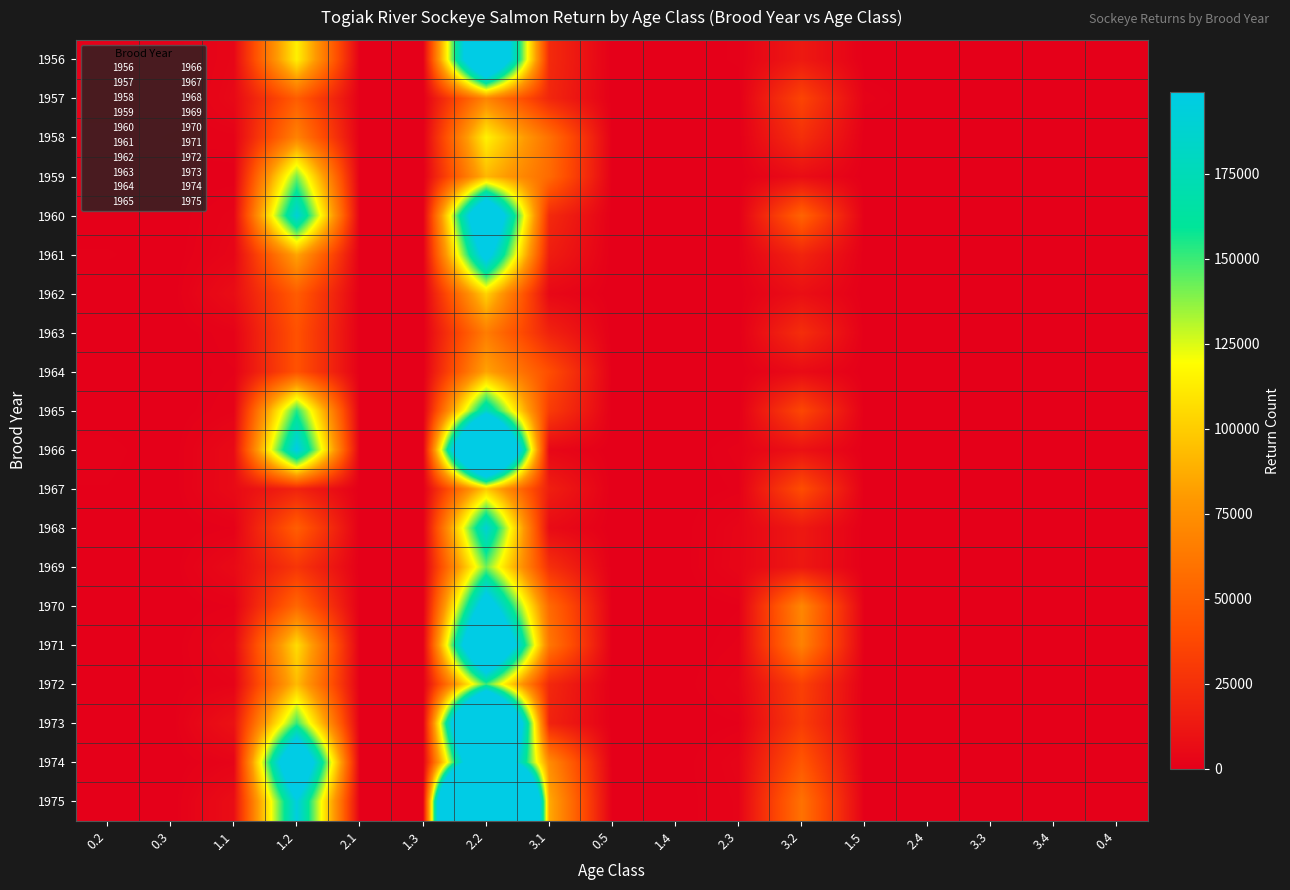

Reading left to right, list all the values displayed in this chart.

1956: 0.2=0	0.3=0	1.1=3740	1.2=113914	2.1=0	1.3=0	2.2=306119	3.1=22301	0.5=0	1.4=0	2.3=957	3.2=13428	1.5=102	2.4=0	3.3=0	3.4=308	0.4=0
1957: 0.2=2336	0.3=0	1.1=4619	1.2=48410	2.1=225	1.3=0	2.2=69528	3.1=20252	0.5=0	1.4=0	2.3=0	3.2=35663	1.5=1426	2.4=0	3.3=0	3.4=0	0.4=0
1958: 0.2=491	0.3=1295	1.1=1673	1.2=68161	2.1=96	1.3=0	2.2=114719	3.1=58819	0.5=0	1.4=0	2.3=0	3.2=24560	1.5=0	2.4=0	3.3=0	3.4=0	0.4=0
1959: 0.2=0	0.3=95	1.1=308	1.2=141475	2.1=0	1.3=0	2.2=91668	3.1=55503	0.5=0	1.4=0	2.3=0	3.2=6939	1.5=0	2.4=0	3.3=0	3.4=89	0.4=0
1960: 0.2=0	0.3=0	1.1=2356	1.2=191282	2.1=0	1.3=0	2.2=273523	3.1=22044	0.5=0	1.4=0	2.3=243	3.2=51876	1.5=0	2.4=0	3.3=138	3.4=18	0.4=0
1961: 0.2=915	0.3=58	1.1=3168	1.2=84542	2.1=0	1.3=44	2.2=216240	3.1=15400	0.5=0	1.4=0	2.3=643	3.2=19162	1.5=0	2.4=0	3.3=0	3.4=38	0.4=0
1962: 0.2=0	0.3=0	1.1=7022	1.2=47953	2.1=0	1.3=91	2.2=102349	3.1=4431	0.5=0	1.4=0	2.3=115	3.2=8107	1.5=0	2.4=0	3.3=0	3.4=0	0.4=0
1963: 0.2=0	0.3=0	1.1=1787	1.2=42570	2.1=13	1.3=0	2.2=65106	3.1=18386	0.5=0	1.4=0	2.3=84	3.2=24061	1.5=55	2.4=0	3.3=0	3.4=0	0.4=0
1964: 0.2=106	0.3=96	1.1=1108	1.2=42747	2.1=0	1.3=0	2.2=84303	3.1=40549	0.5=0	1.4=0	2.3=0	3.2=6069	1.5=0	2.4=0	3.3=0	3.4=0	0.4=0
1965: 0.2=169	0.3=86	1.1=1798	1.2=154117	2.1=27	1.3=0	2.2=180998	3.1=31234	0.5=0	1.4=0	2.3=0	3.2=37109	1.5=0	2.4=0	3.3=61	3.4=0	0.4=0
1966: 0.2=1144	0.3=0	1.1=5546	1.2=199888	2.1=0	1.3=0	2.2=419478	3.1=4228	0.5=0	1.4=0	2.3=1417	3.2=9384	1.5=140	2.4=0	3.3=225	3.4=313	0.4=0
1967: 0.2=735	0.3=0	1.1=5610	1.2=18347	2.1=0	1.3=61	2.2=98966	3.1=16264	0.5=0	1.4=0	2.3=915	3.2=40259	1.5=0	2.4=0	3.3=60	3.4=0	0.4=0
1968: 0.2=325	0.3=0	1.1=1198	1.2=49069	2.1=0	1.3=134	2.2=189940	3.1=6071	0.5=0	1.4=0	2.3=2995	3.2=12892	1.5=0	2.4=0	3.3=0	3.4=0	0.4=0
1969: 0.2=174	0.3=0	1.1=5427	1.2=27974	2.1=0	1.3=0	2.2=141807	3.1=25045	0.5=0	1.4=0	2.3=3218	3.2=12500	1.5=0	2.4=0	3.3=188	3.4=0	0.4=0
1970: 0.2=53	0.3=0	1.1=1227	1.2=53906	2.1=0	1.3=0	2.2=226059	3.1=55277	0.5=0	1.4=0	2.3=716	3.2=70405	1.5=136	2.4=0	3.3=339	3.4=166	0.4=0
1971: 0.2=185	0.3=0	1.1=4283	1.2=106131	2.1=0	1.3=0	2.2=316634	3.1=62028	0.5=0	1.4=0	2.3=1304	3.2=67616	1.5=0	2.4=0	3.3=0	3.4=0	0.4=0
1972: 0.2=398	0.3=392	1.1=2076	1.2=93022	2.1=0	1.3=278	2.2=150134	3.1=21156	0.5=0	1.4=0	2.3=2498	3.2=33651	1.5=0	2.4=0	3.3=0	3.4=0	0.4=0
1973: 0.2=628	0.3=0	1.1=9568	1.2=151026	2.1=0	1.3=0	2.2=441650	3.1=18417	0.5=0	1.4=0	2.3=732	3.2=31479	1.5=0	2.4=0	3.3=0	3.4=0	0.4=0
1974: 0.2=436	0.3=0	1.1=2385	1.2=271491	2.1=0	1.3=203	2.2=307426	3.1=73071	0.5=0	1.4=0	2.3=2693	3.2=45279	1.5=0	2.4=0	3.3=651	3.4=203	0.4=0
1975: 0.2=709	0.3=0	1.1=7086	1.2=195448	2.1=0	1.3=0	2.2=848471	3.1=86678	0.5=0	1.4=0	2.3=2153	3.2=59364	1.5=0	2.4=0	3.3=0	3.4=0	0.4=0